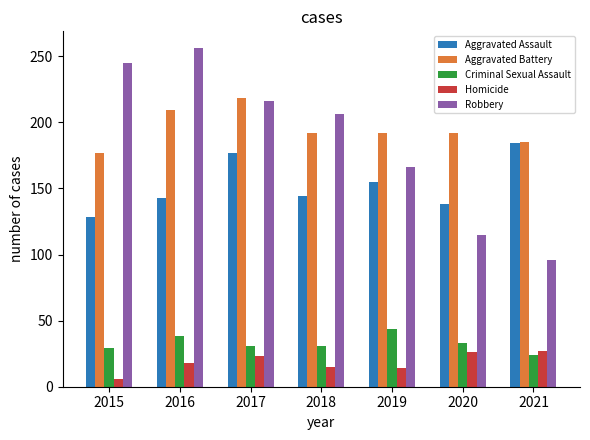

What is the average value of the Robbery series?

186